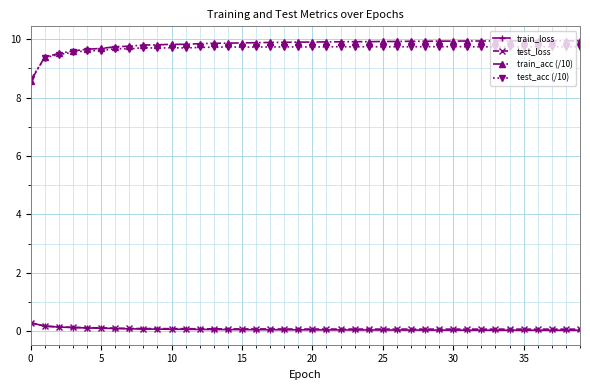

At how many categories does at least one series exceed 7?

40